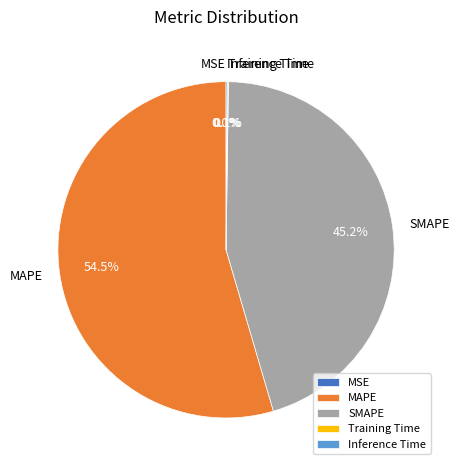

What is the majority slice?

MAPE